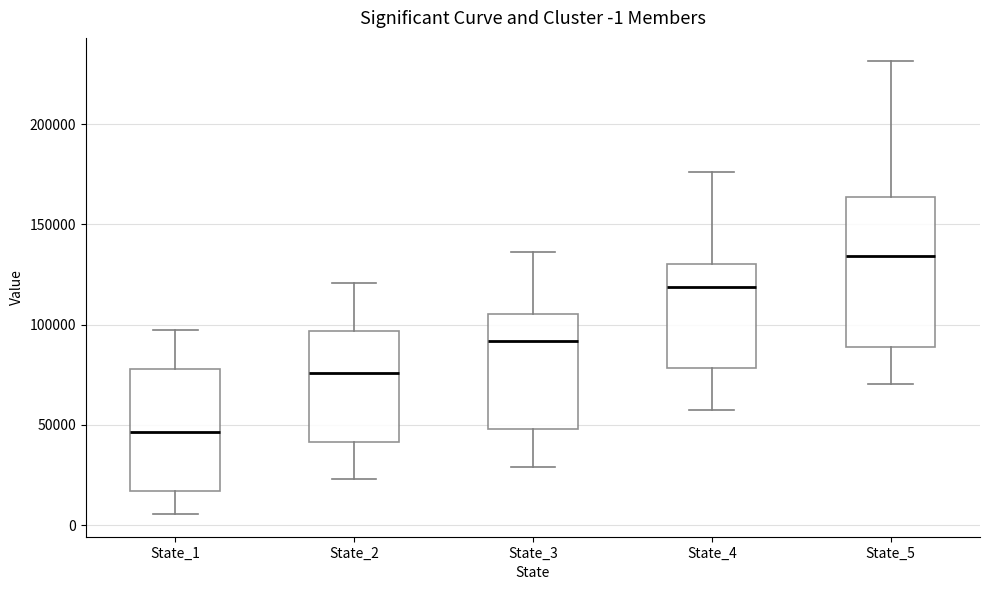

Comparing the boxes themselves (not the whiskers), which one is the tallest?

State_5